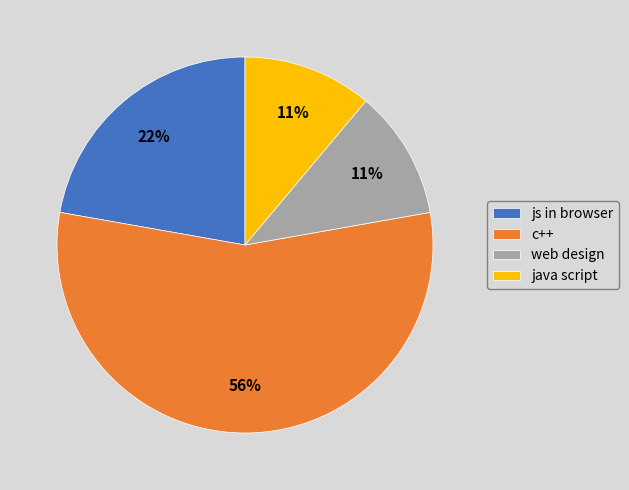

To the nearest percent, what is the combined percentage of c++ and js in browser?

78%